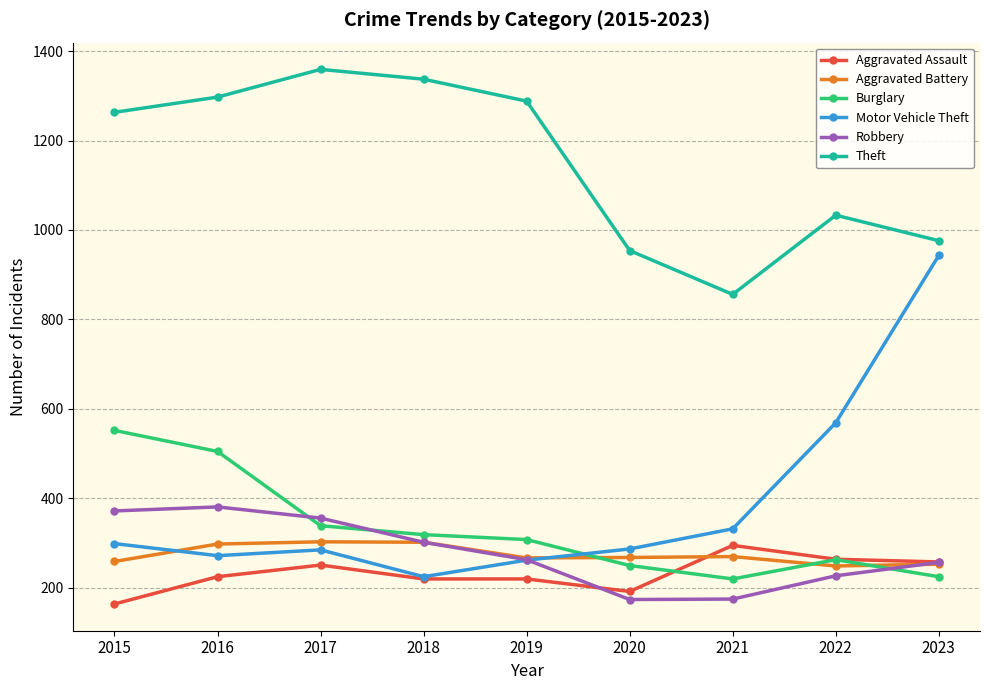

What is the minimum value for Motor Vehicle Theft?

225